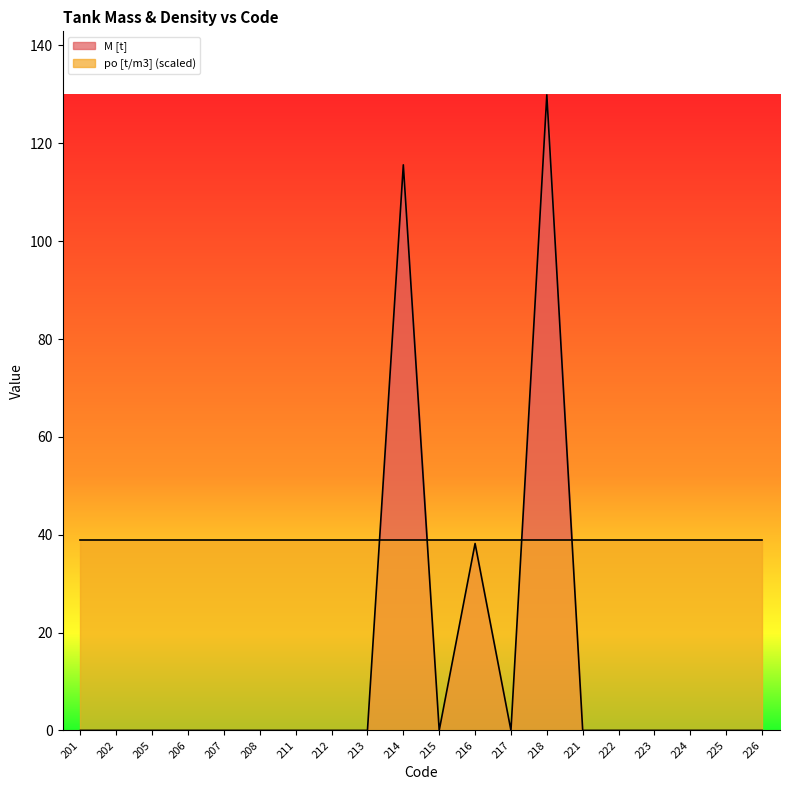

Where is the data nearest to the value 64?

216